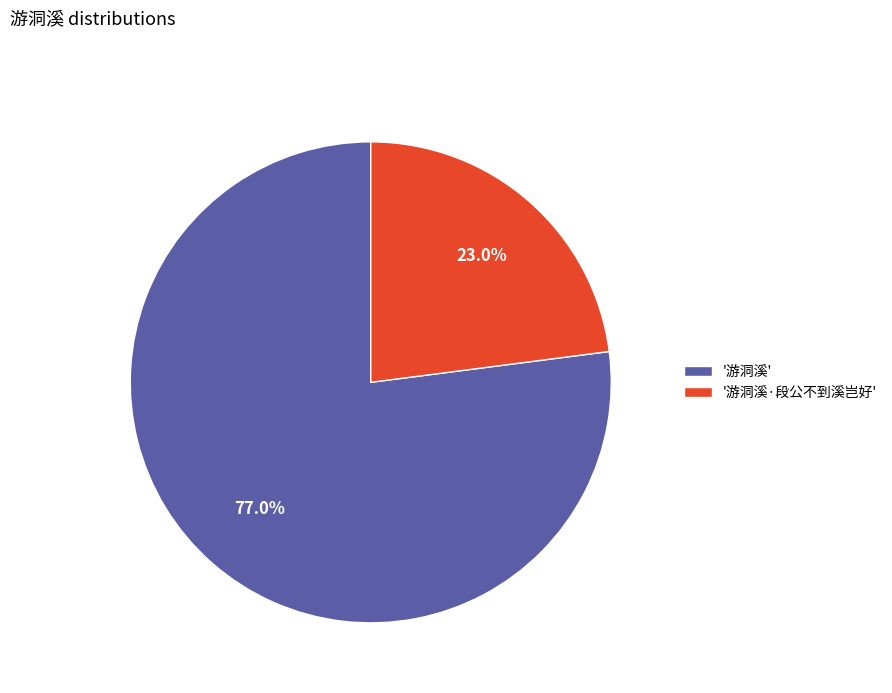

Rank the categories by value from lowest to highest.

'游洞溪·段公不到溪岂好', '游洞溪'